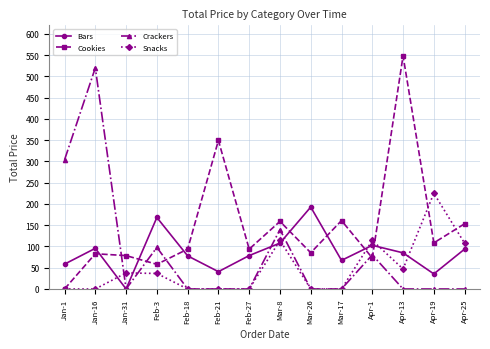

List the series in order of their peak value, lowest first.

Bars, Snacks, Crackers, Cookies